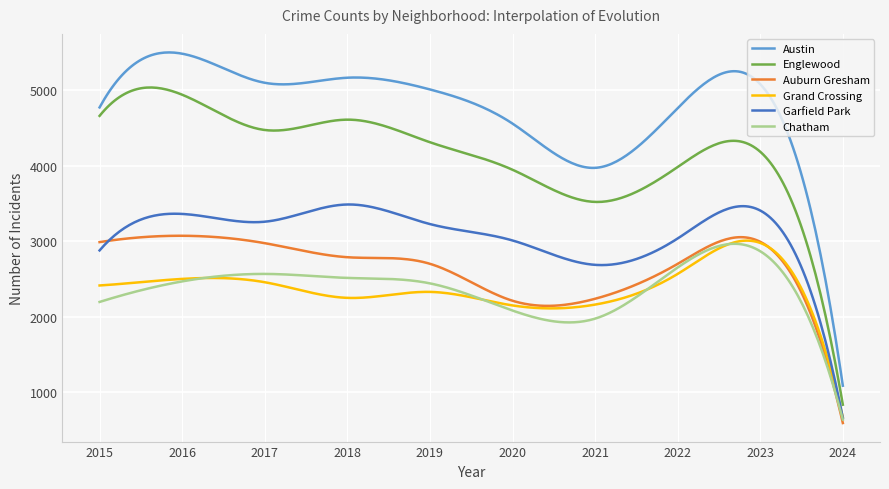

What is the maximum value for Garfield Park?

3485.2